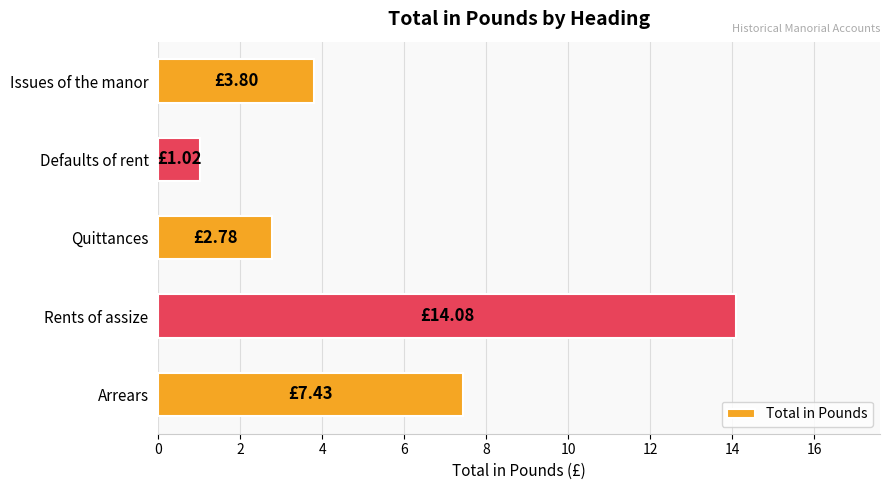

Count the number of categories in the chart.

5